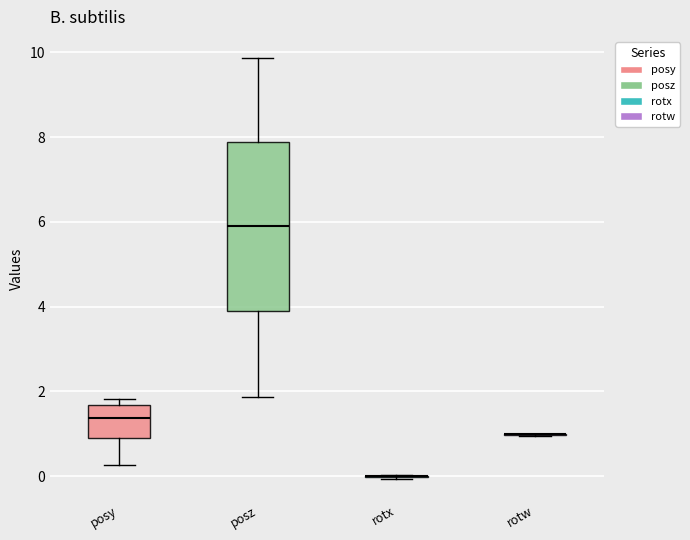

Reading left to right, read every box against the y-axis: the position of its median line, the range the box covers, and the ends of its whiskers. The values are not printed on the chart, so give them approximately, as read against the axis.

posy: median 1.4, box 1.0 to 1.6, whiskers 0.2 to 1.8
posz: median 6.0, box 4.0 to 7.8, whiskers 1.8 to 9.8
rotx: box collapsed to a line at 0.0, whiskers 0.0 to 0.0
rotw: box collapsed to a line at 1.0, whiskers 1.0 to 1.0